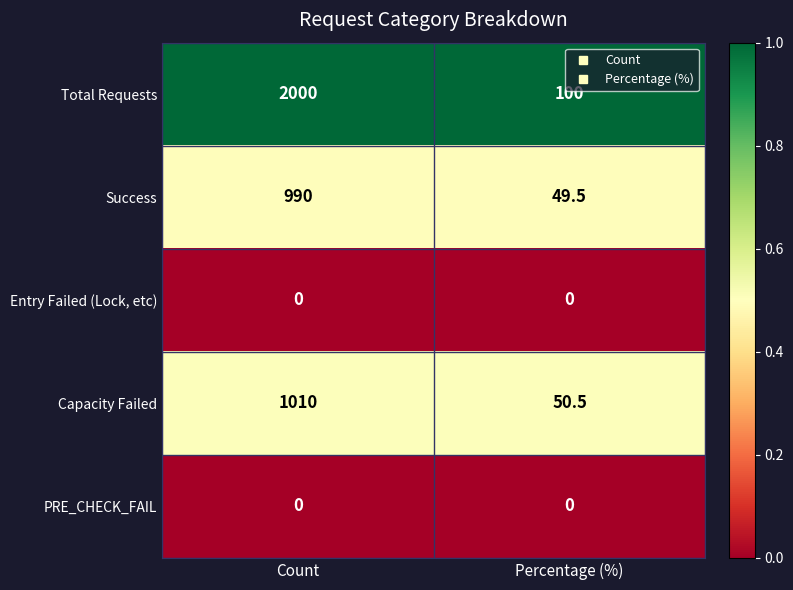

What is the sum of all Capacity Failed values?

1060.5